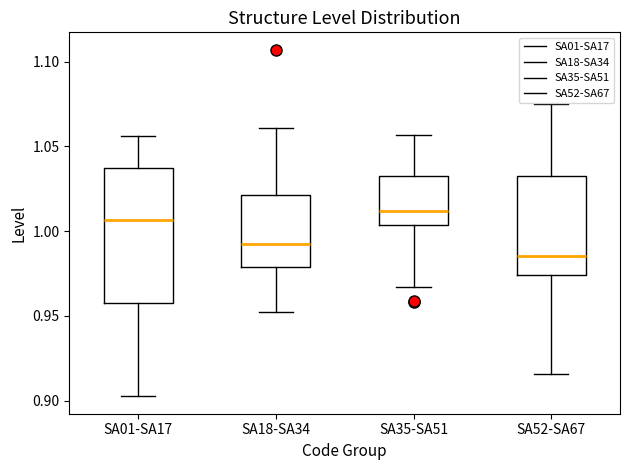

Comparing the boxes themselves (not the whiskers), which one is the tallest?

SA01-SA17